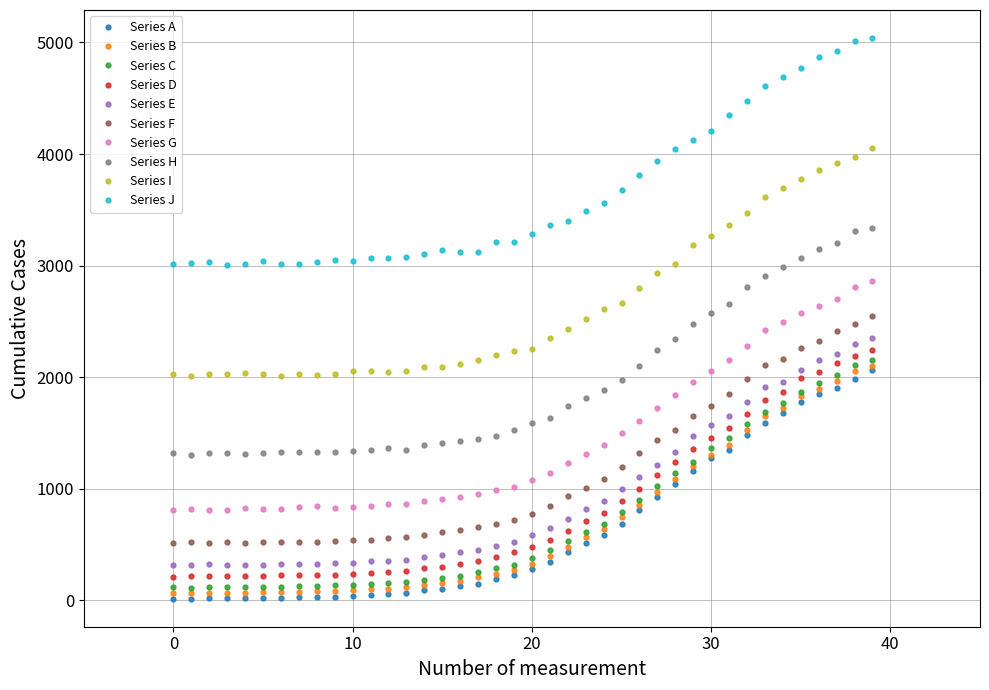

What is the greatest value displayed?

5039.5